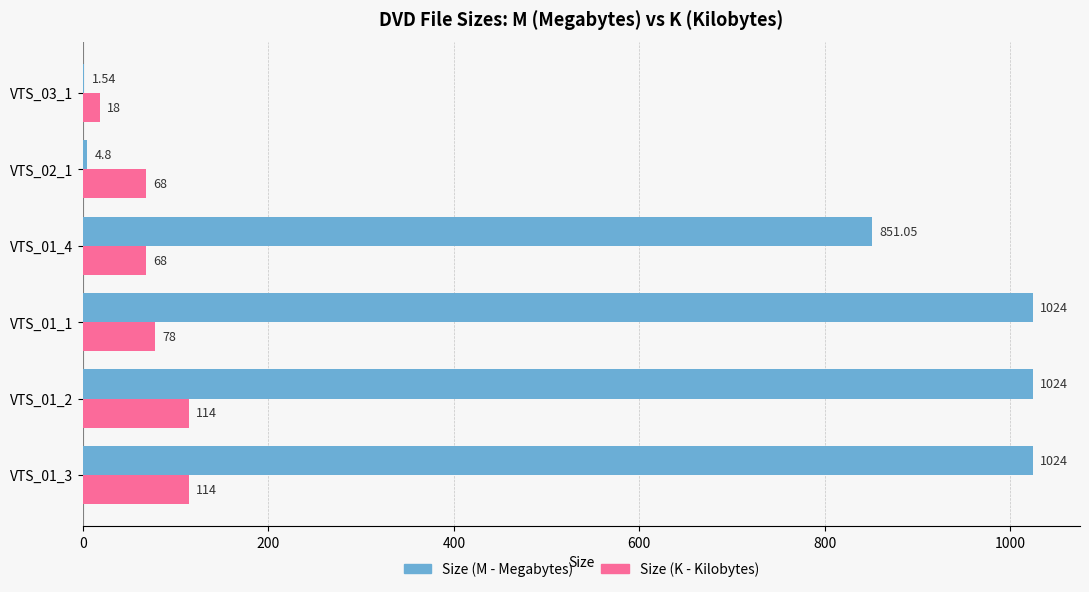

Which series has the largest total across all categories?

Size (M - Megabytes)